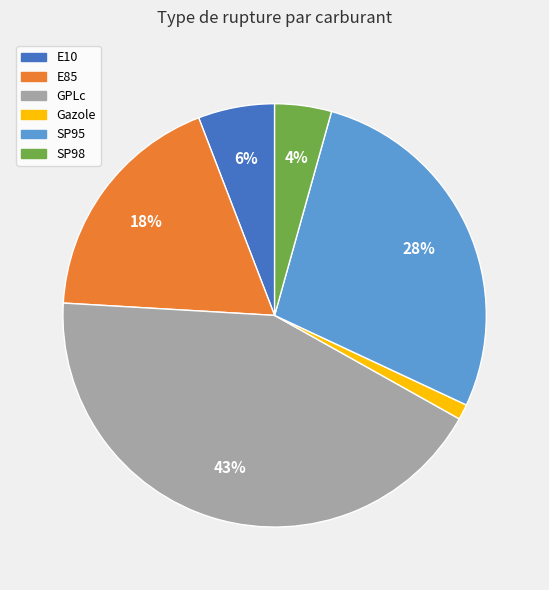

Which has a higher value, SP95 or GPLc?

GPLc